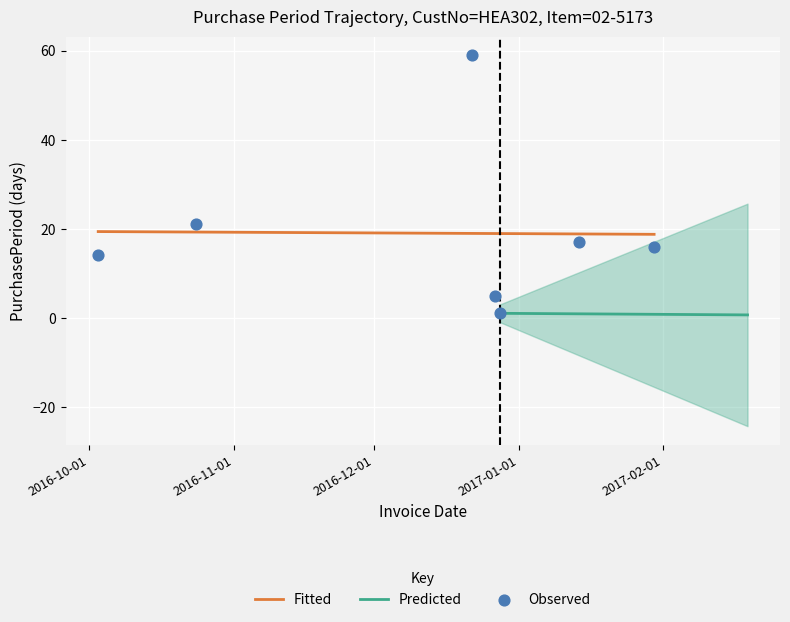

What is the change in value from 2016-12-28 to 2017-01-14?

+16